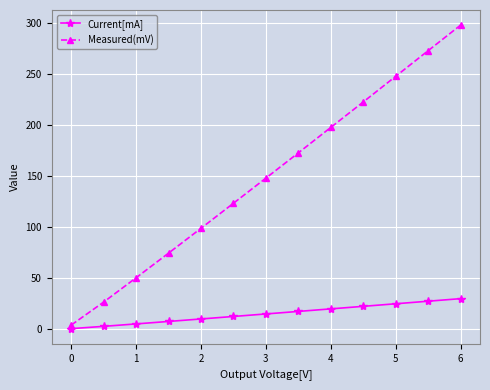

Does the chart display data point markers on the line(s)?

Yes